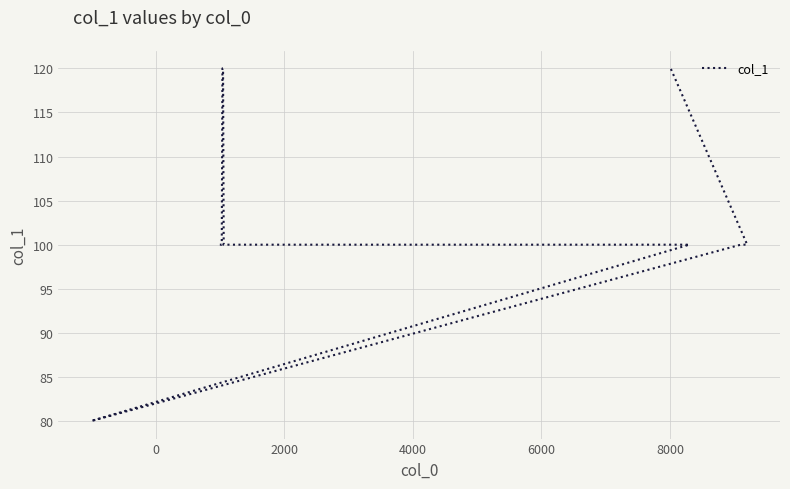

Count the number of values greater than 100.

5